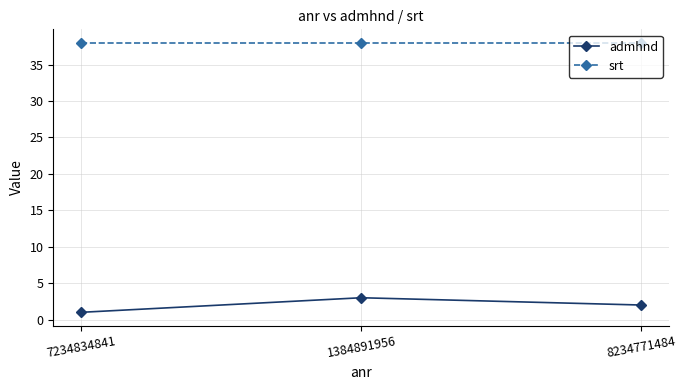

At which category is the sum across all series the highest?

1384891956